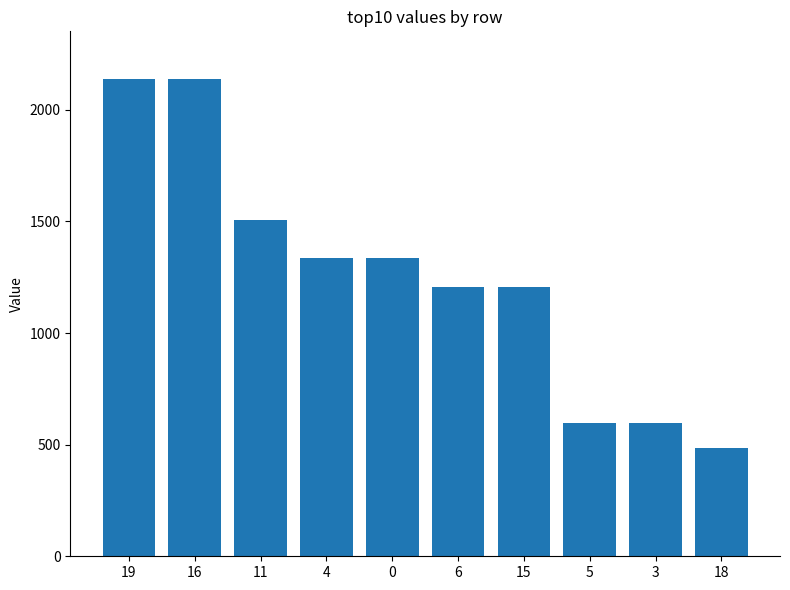

What is the difference between the second highest and second lowest values?

1540.9